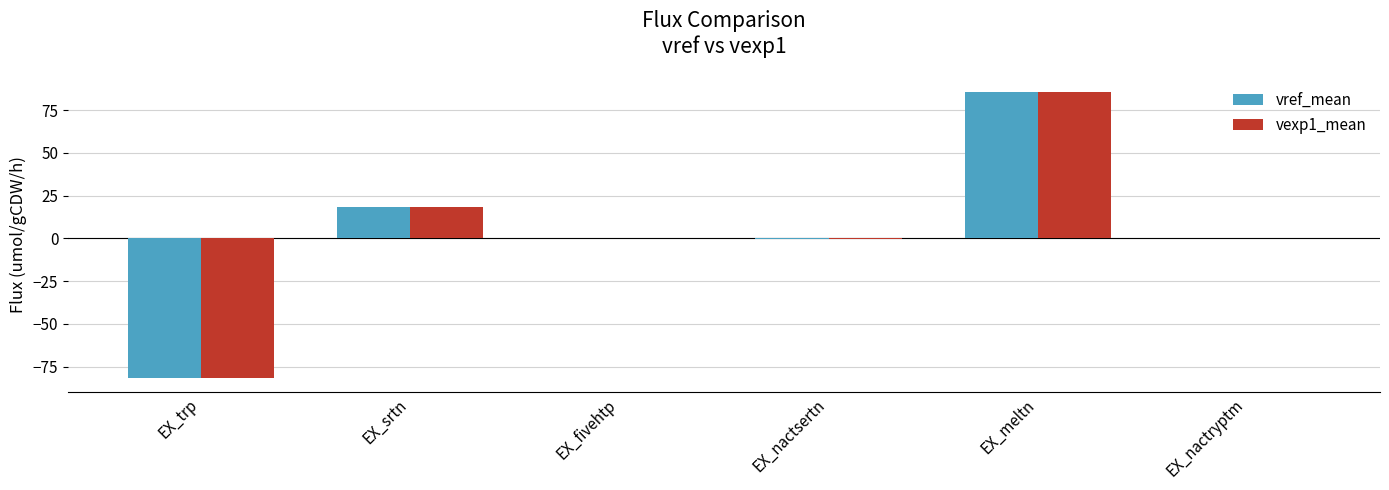

At which category is the sum across all series the highest?

EX_meltn